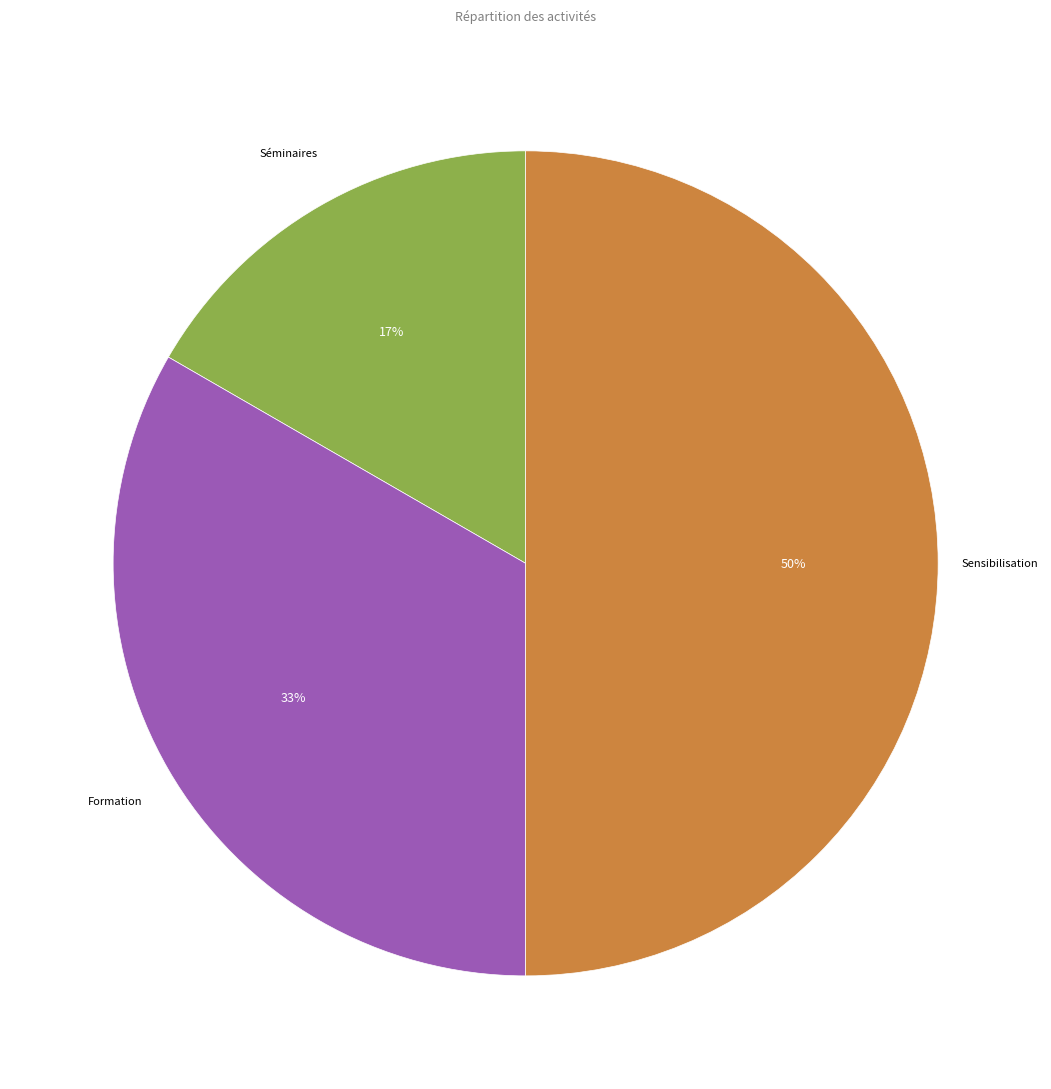

To the nearest percent, what is the difference between the largest and smallest slice percentages?

33%